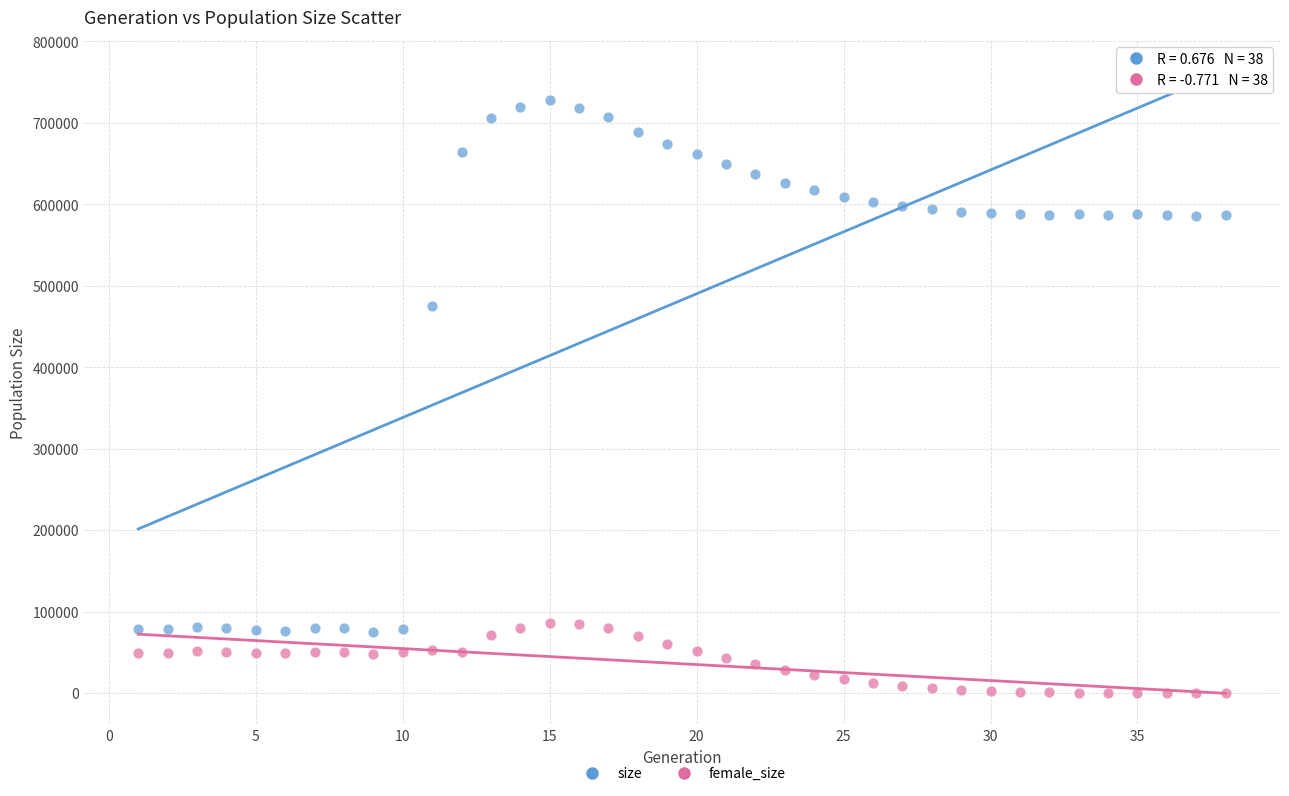

Across all data points, what is the range of X values (max minus min)?

37